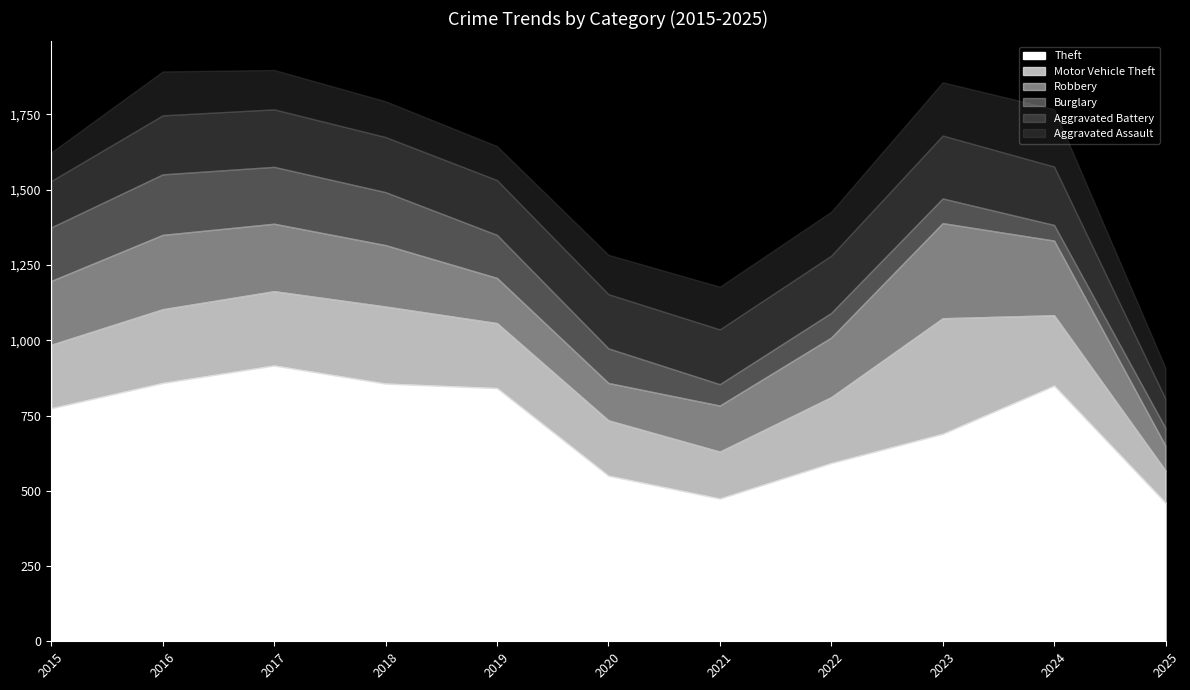

List the series in order of their peak value, lowest first.

Aggravated Assault, Burglary, Aggravated Battery, Robbery, Motor Vehicle Theft, Theft